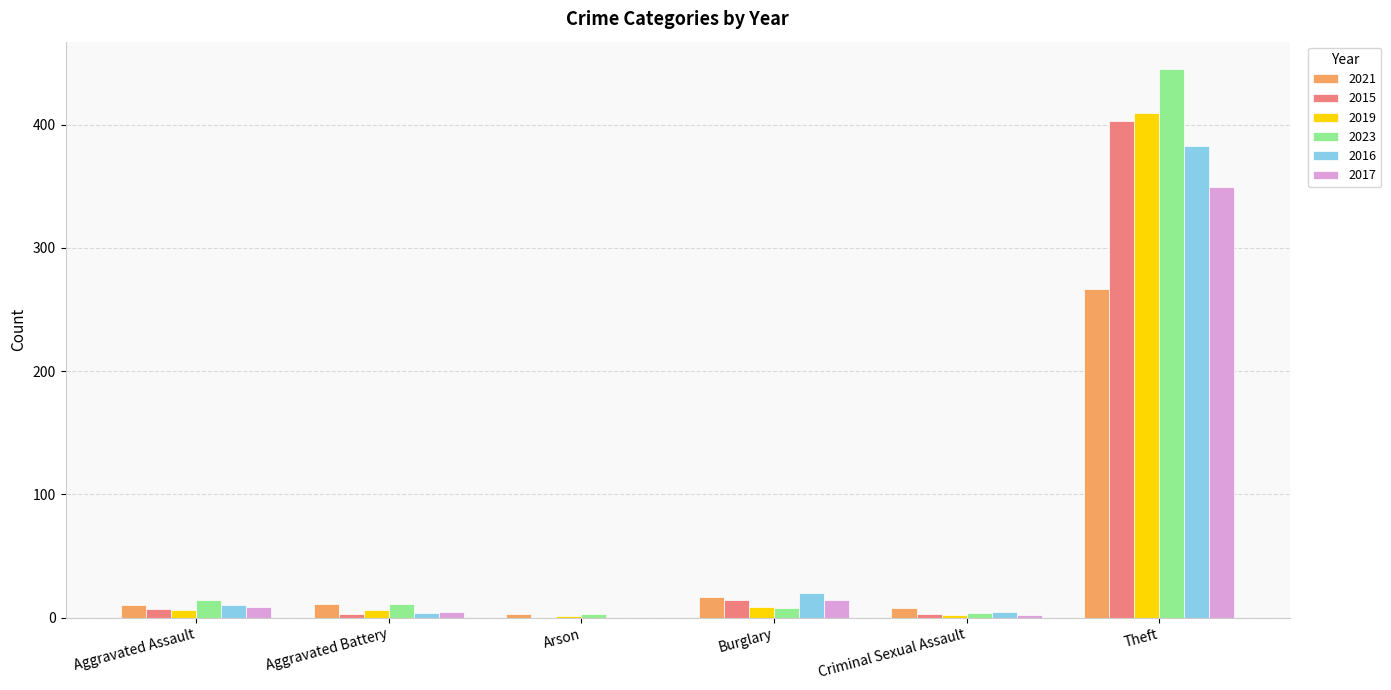

Which series has the largest range (max minus min)?

2023